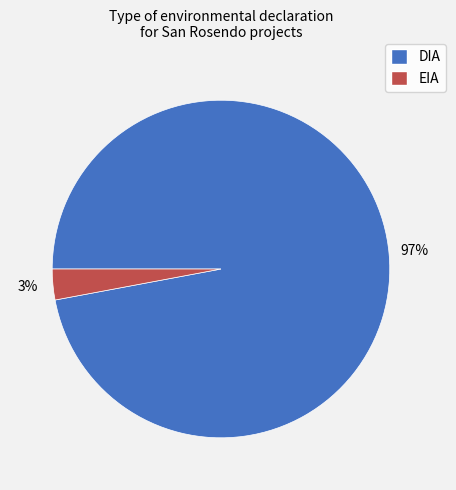

The EIA slice represents 10% of the pie. True or false?

False